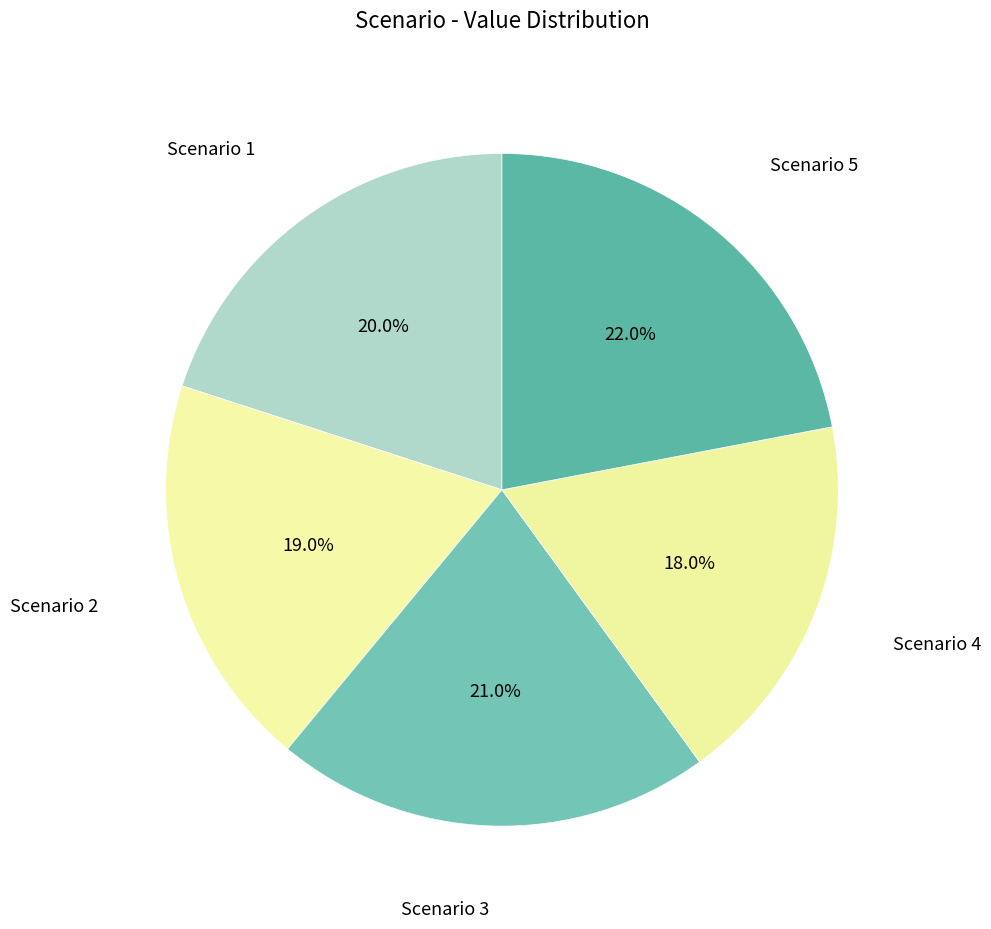

Count the number of slices in the pie.

5